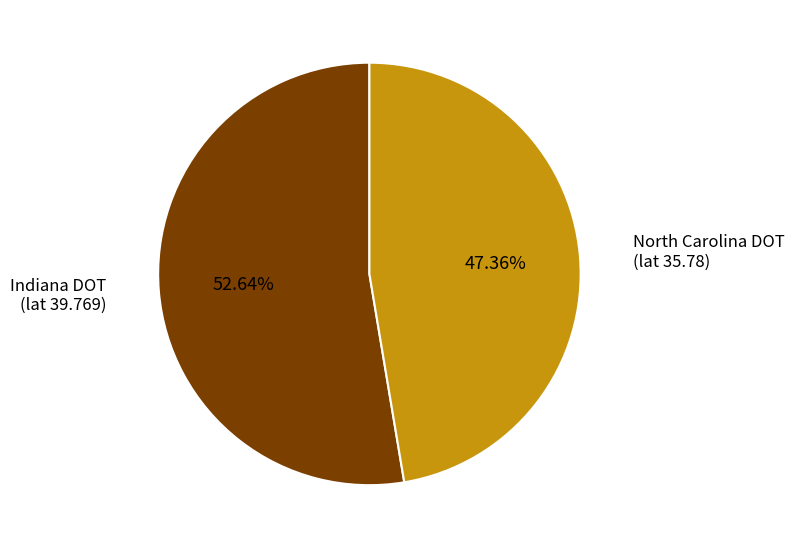

Is there any slice that represents more than half of the pie?

Yes